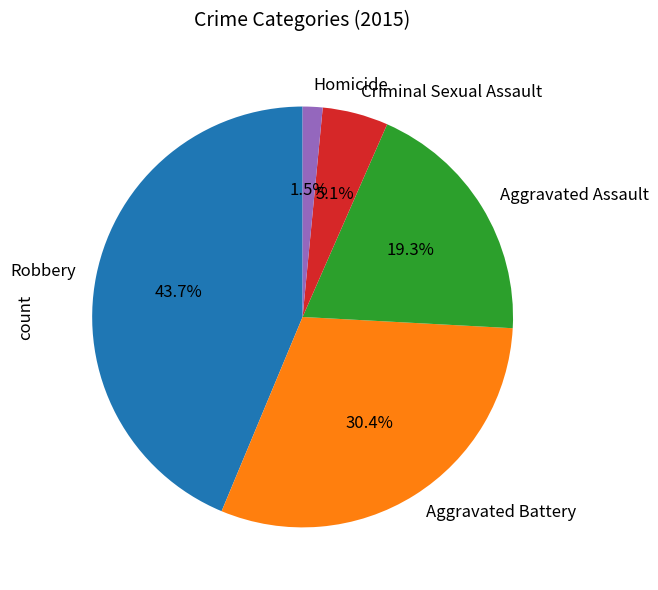

Is it true that Criminal Sexual Assault is 1% of the pie?

False